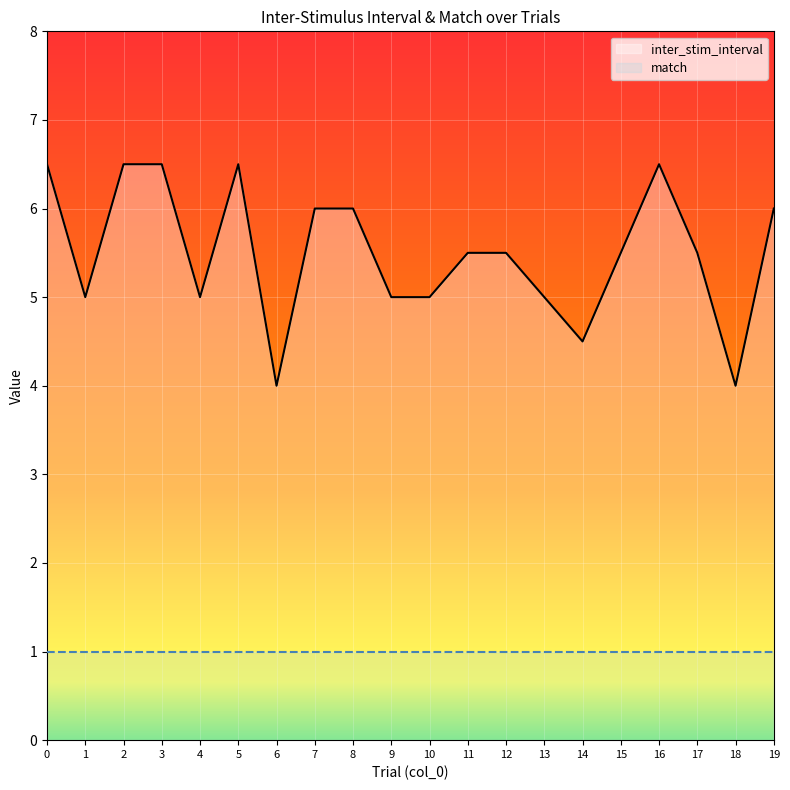

What is the total value across all series at 18?

5.0